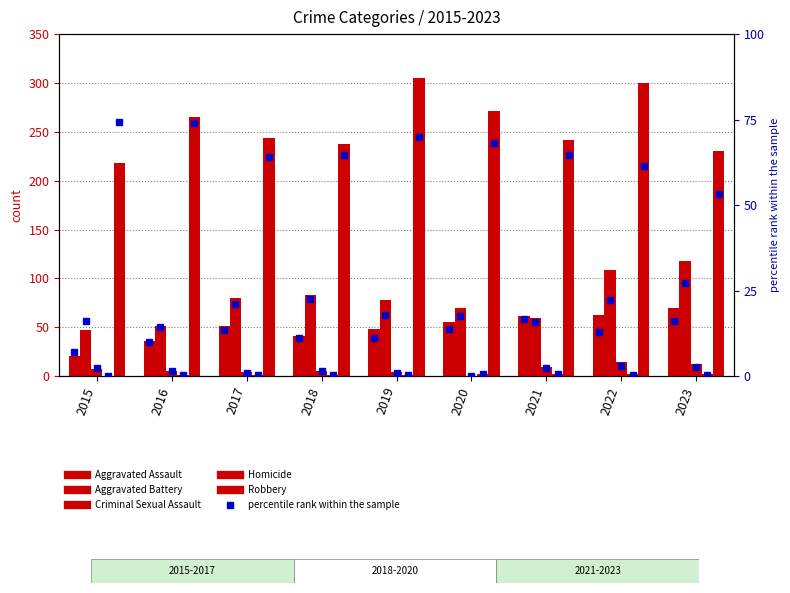

The value of Robbery at 2023 is 333. True or false?

False